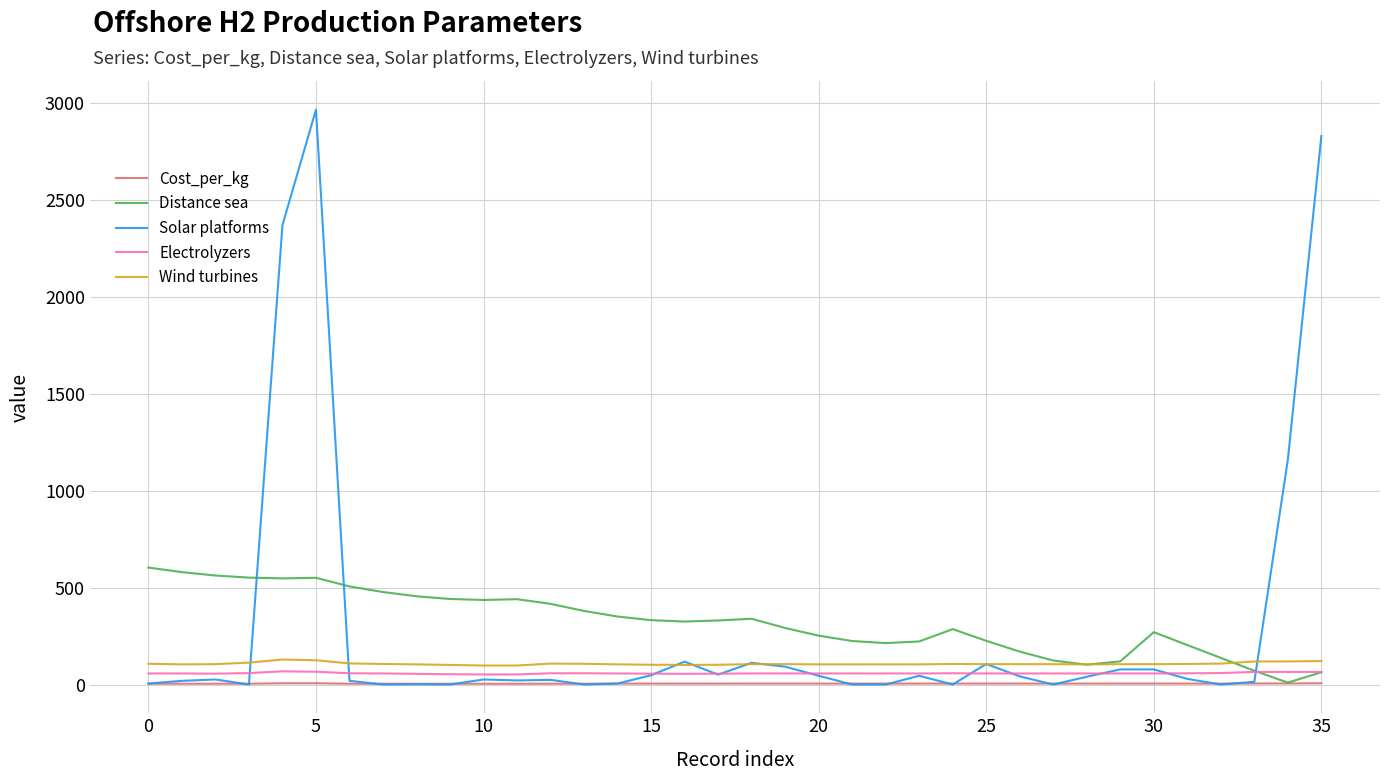

True or false: Electrolyzers and Cost_per_kg intersect in this chart.

False